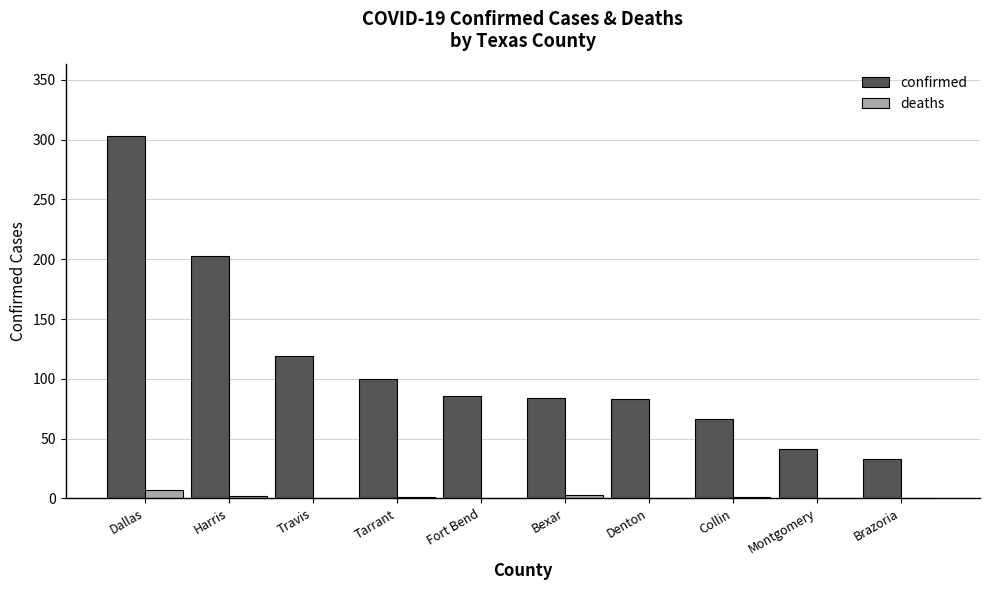

Where does the deaths series first go above 1?

Dallas